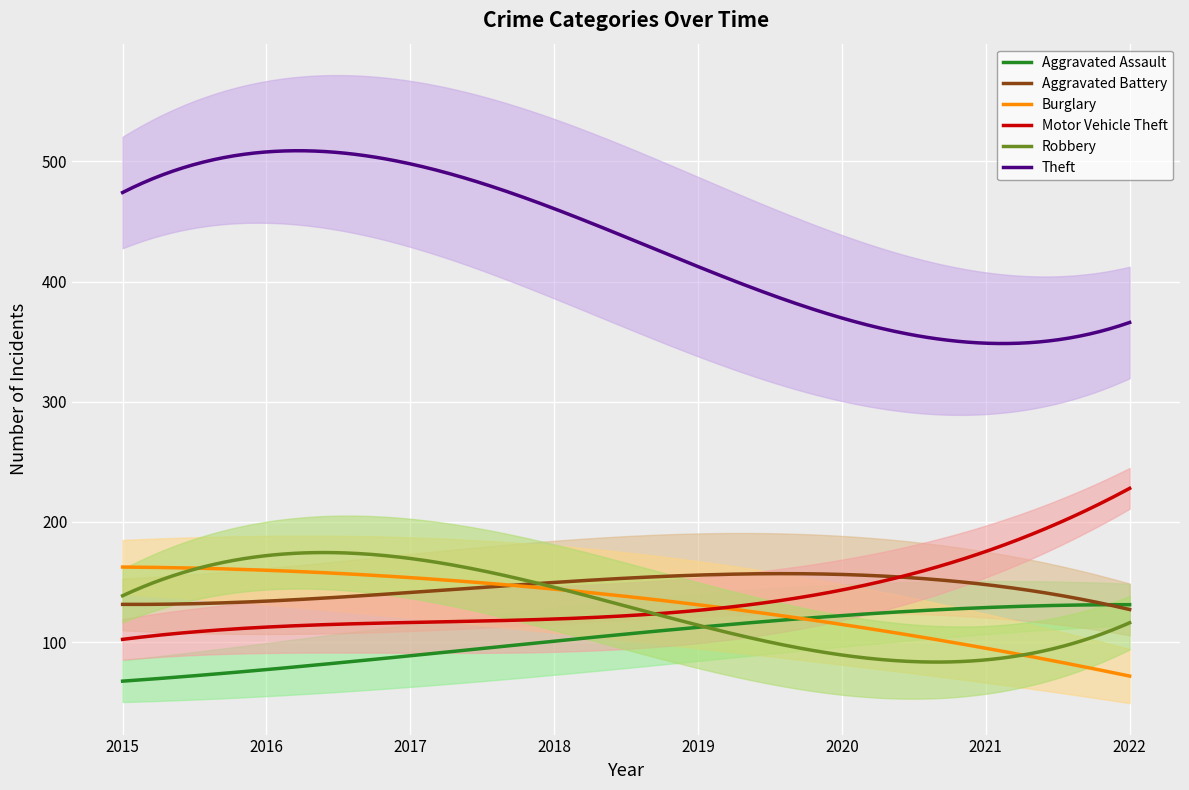

True or false: Aggravated Assault and Motor Vehicle Theft cross at least once.

False